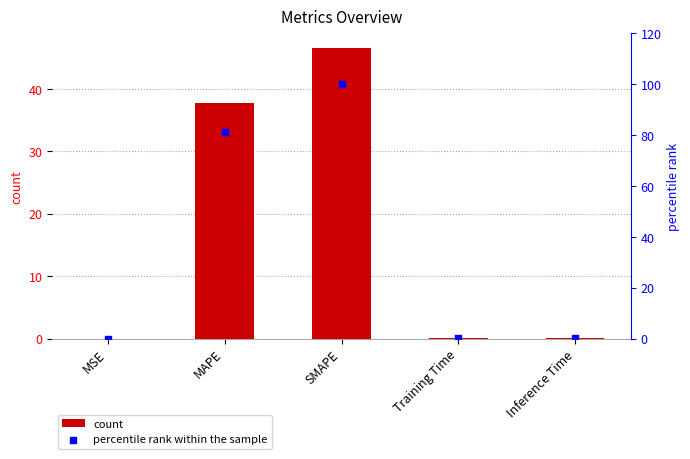

Which series contains the highest Y value?

percentile rank